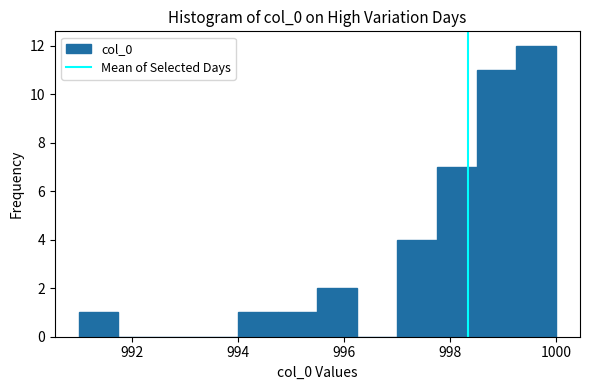

Read against the x-axis, roughly where is the centre of the tallest bar?

999.6